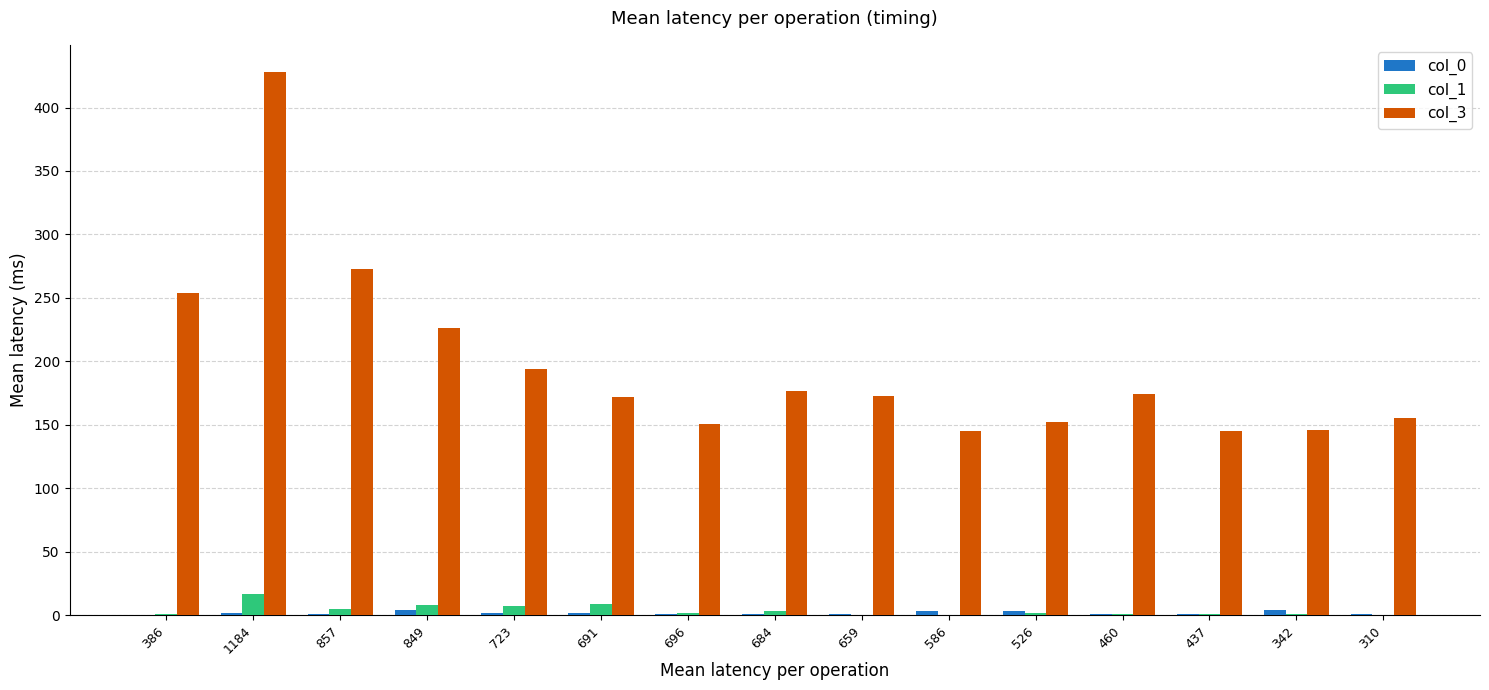

Are the bars horizontal?

No